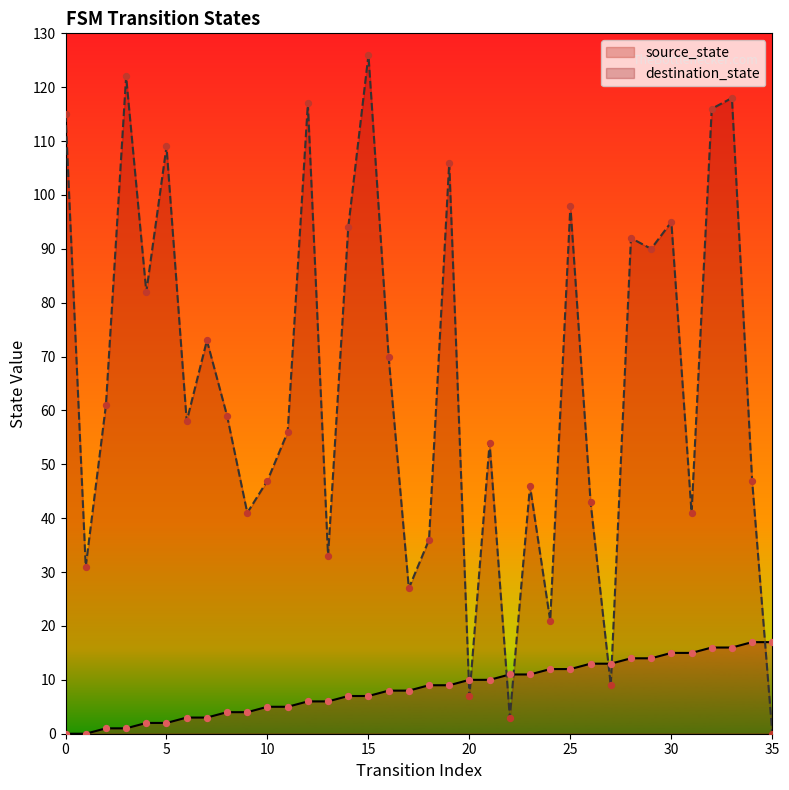

At which category is the sum across all series the highest?

33